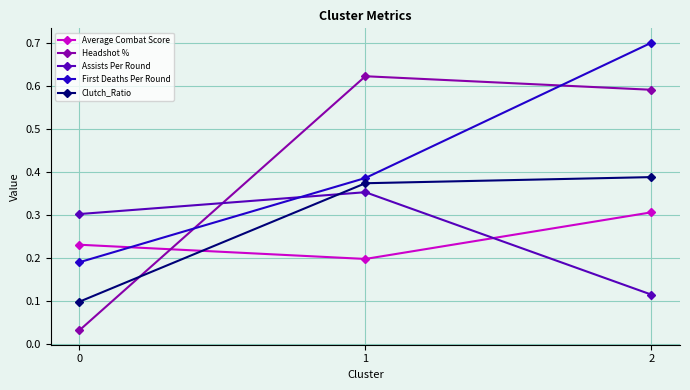

How many data points does each series have?

3